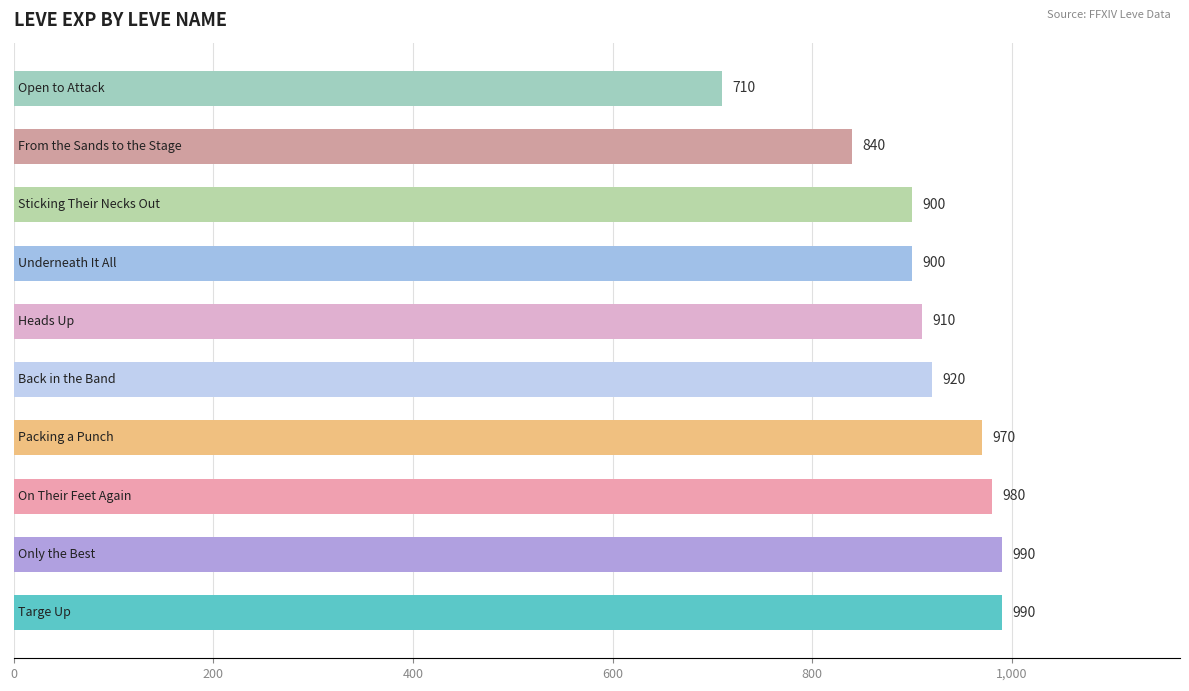

How many categories are shown in the chart?

10